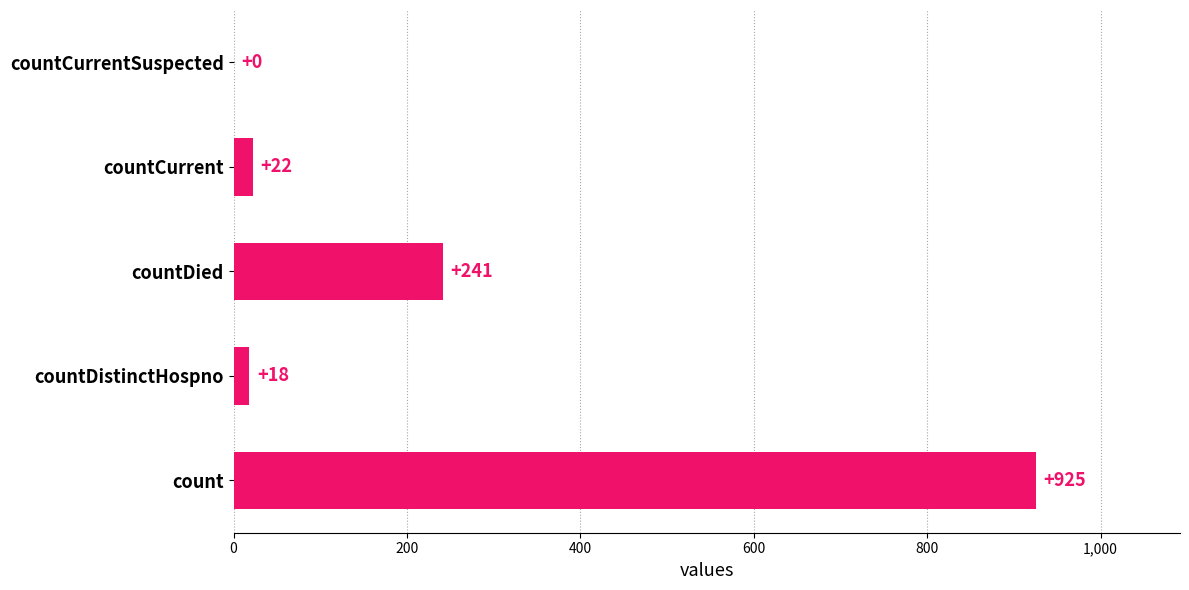

Between count and countDied, which is larger?

count